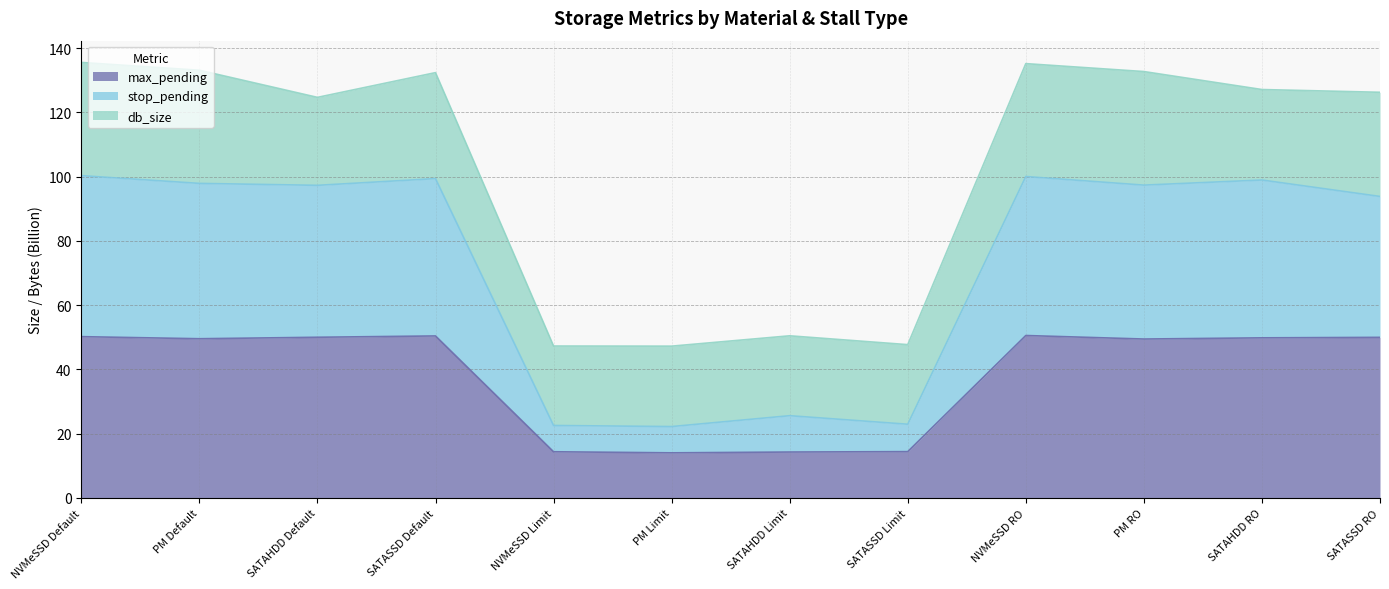

What is the difference between the maximum and second lowest values in the max_pending series?

36.3